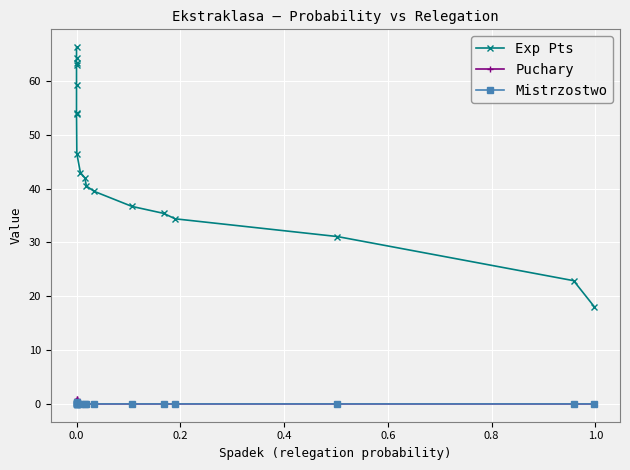

Is the value of Mistrzostwo at 0.0 greater than the value of Exp Pts at 0.0?

No